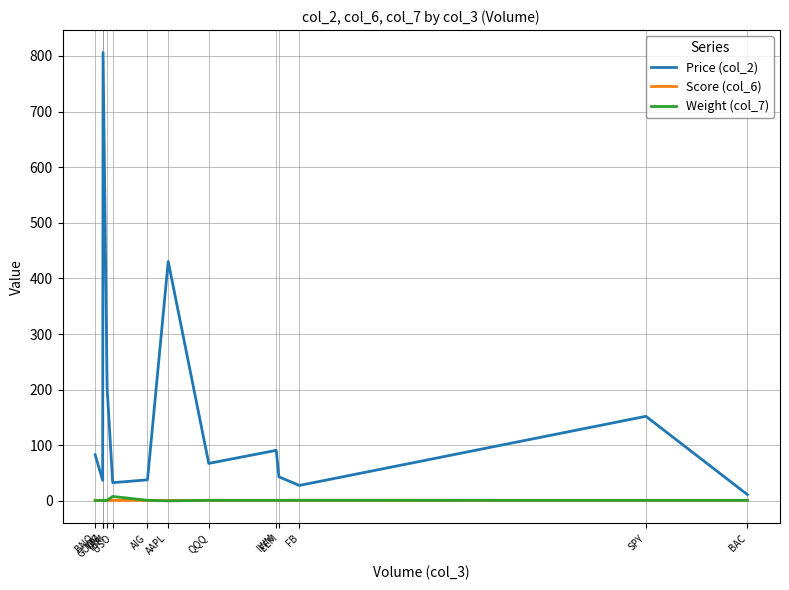

What is the minimum value for Price (col_2)?

11.3